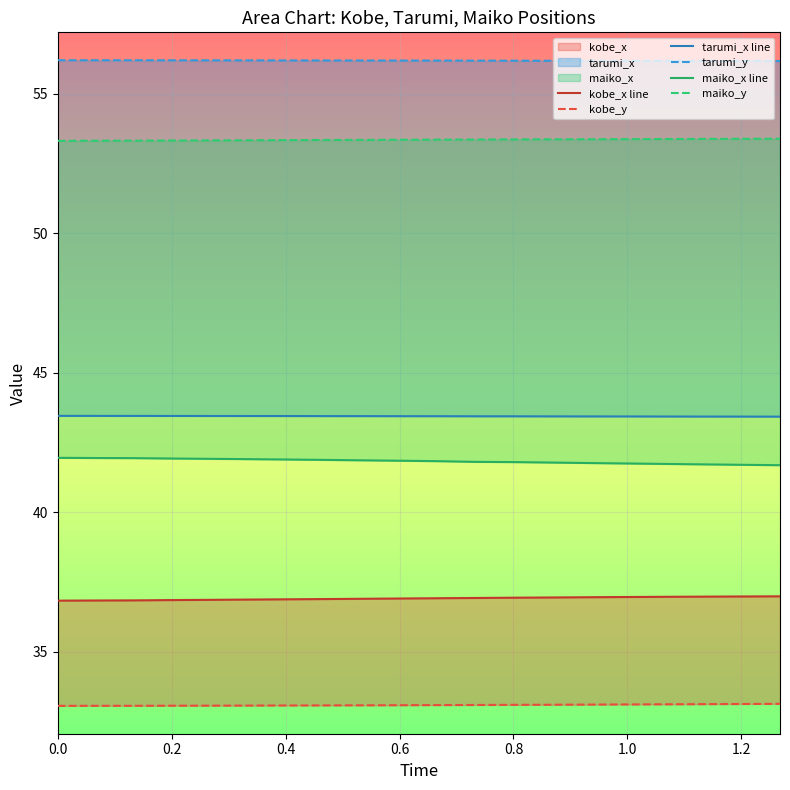

Is it true that kobe_x line equals 62.5 at 8?

False